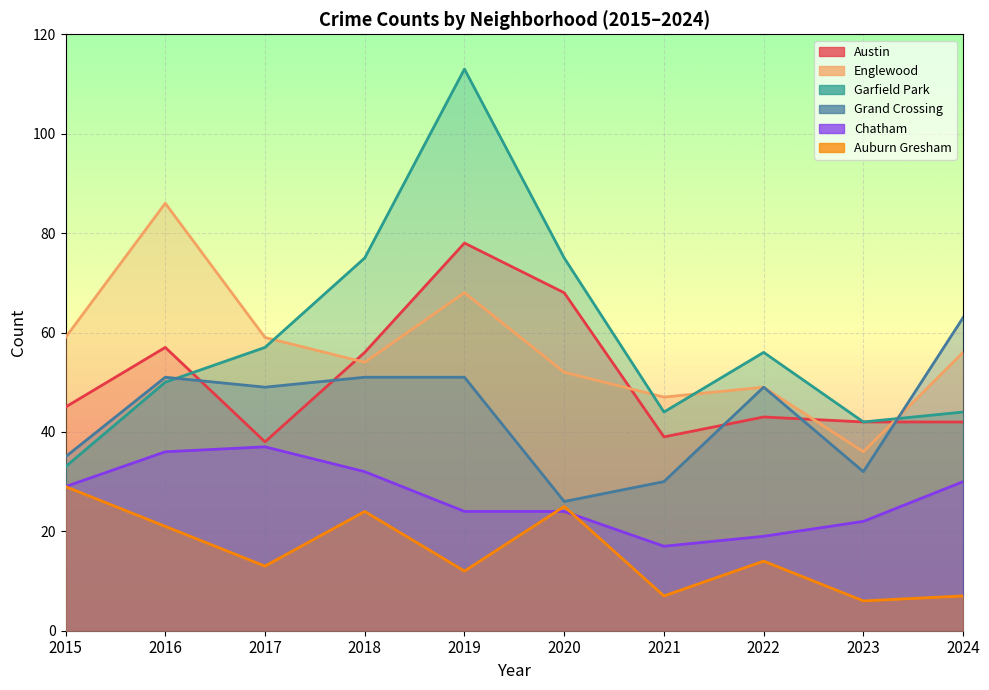

Between 2020 and 2015, which is larger?

2020